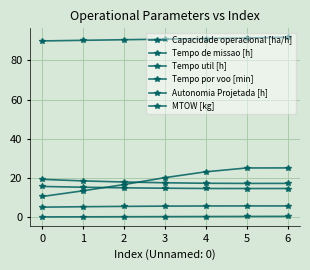

What is the total value across all series at 4?

152.5